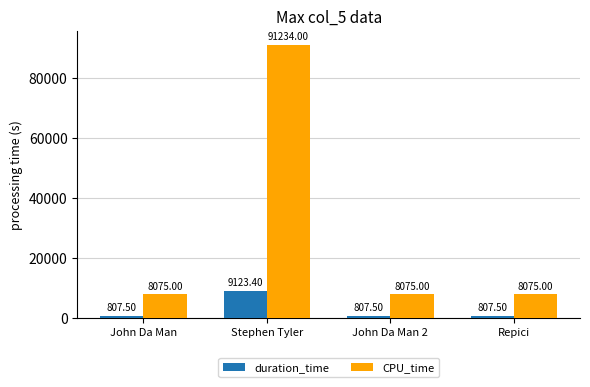

Which series has the largest total across all categories?

CPU_time